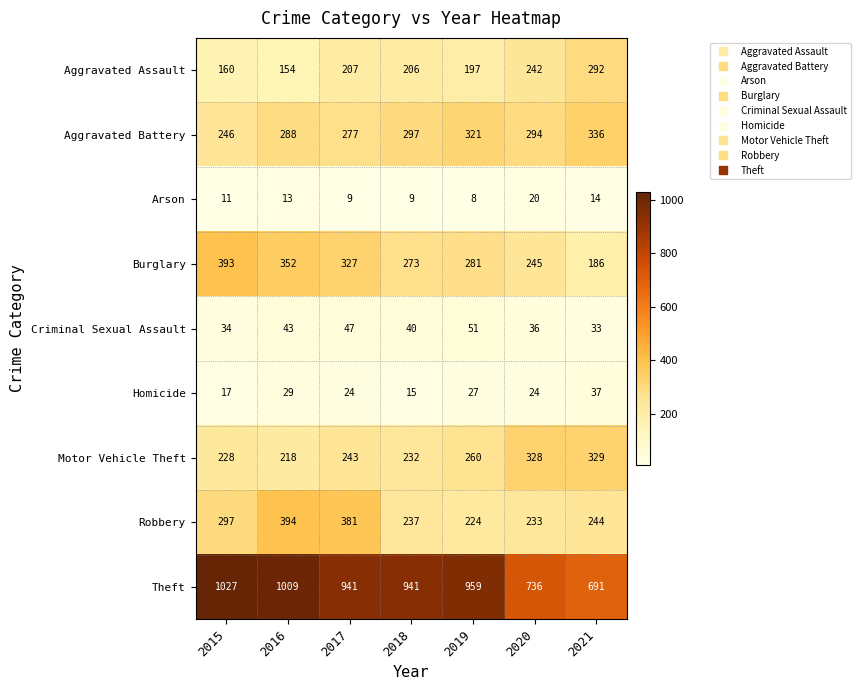

The Criminal Sexual Assault series shows 31 at 2017. True or false?

False